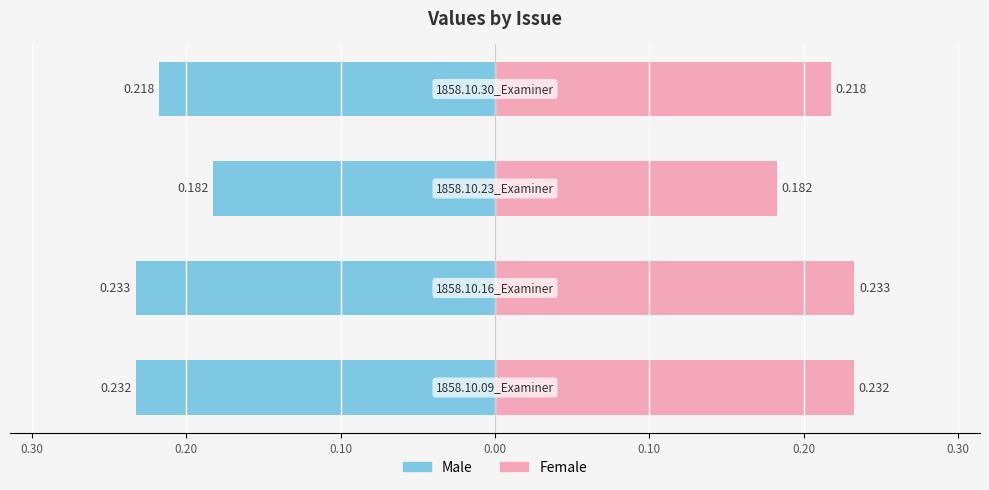

Reading left to right, list all the values displayed in this chart.

Male: -0.2	-0.2	-0.2	-0.2
Female: 0.2	0.2	0.2	0.2